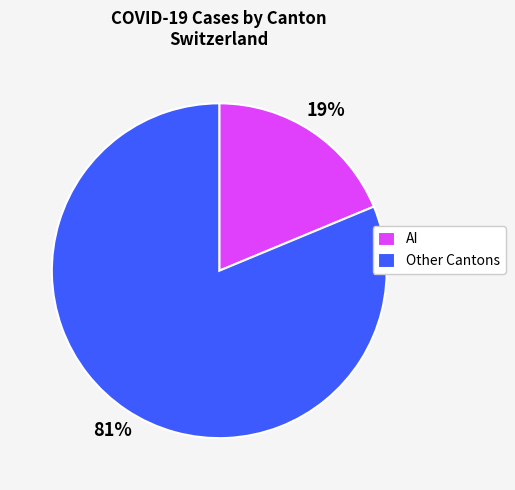

What percentage is the AI slice, to the nearest percent?

19%